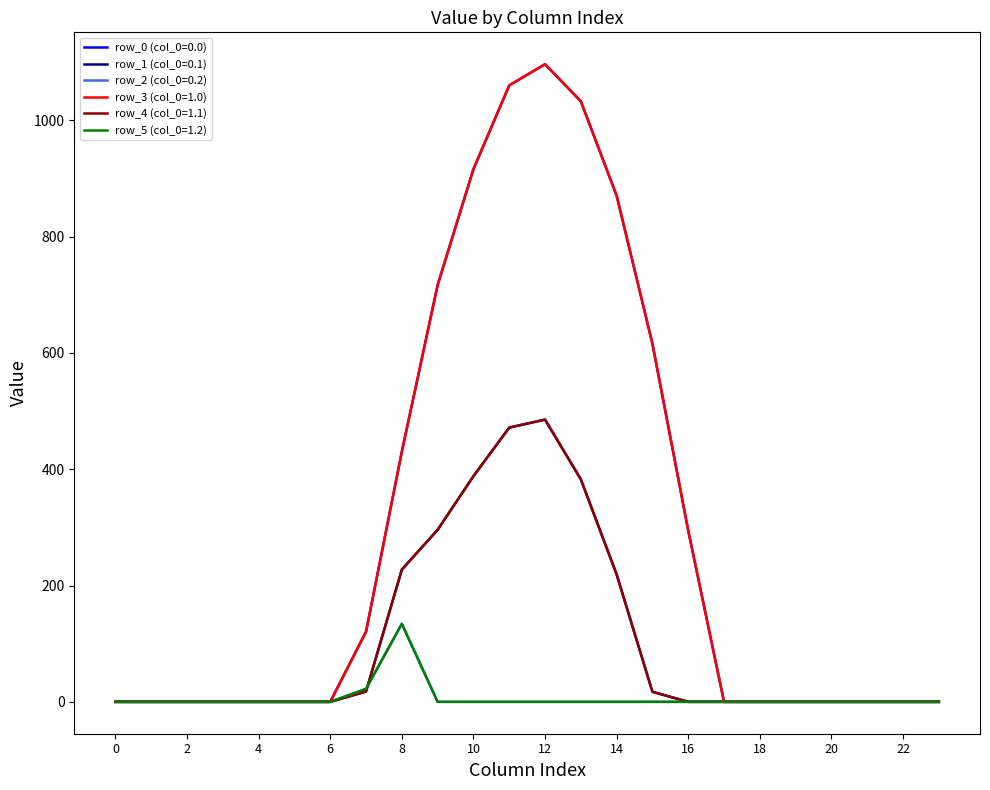

Is this an area chart (filled region under the line)?

No